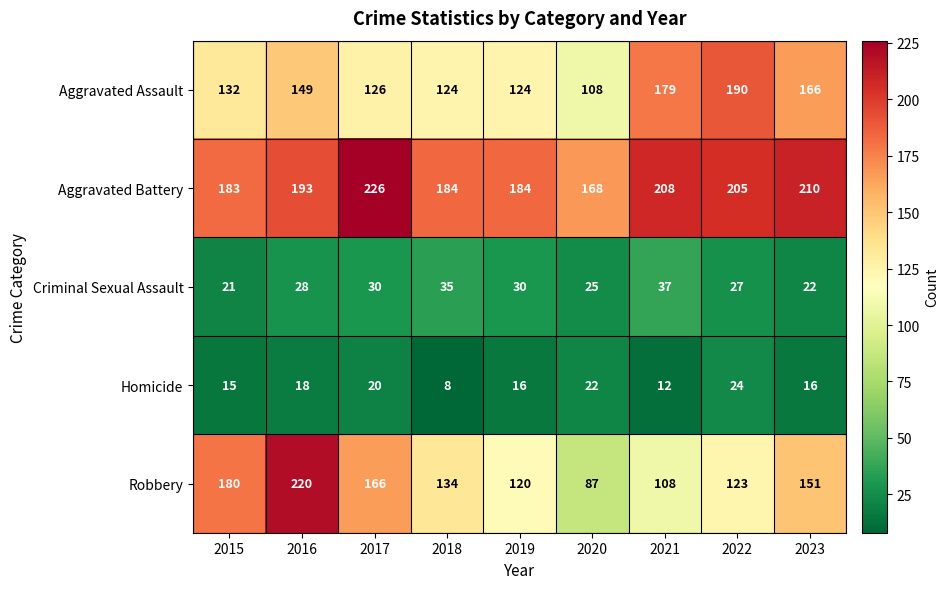

What is the maximum value shown in the chart?

226